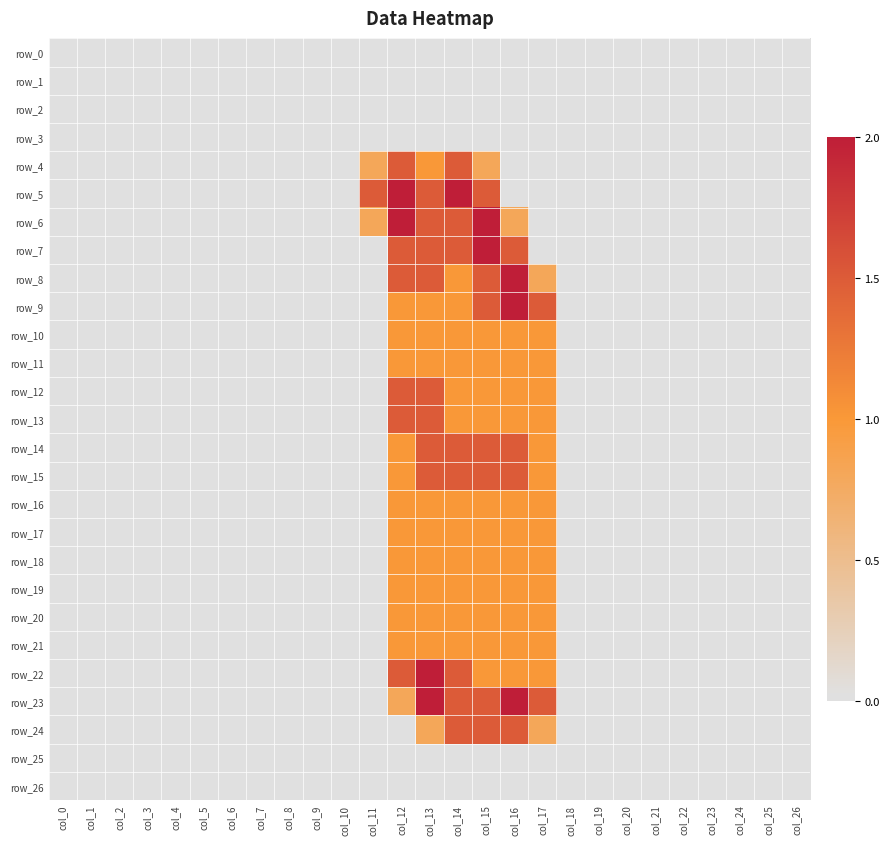

At how many categories does at least one series exceed 0?

7